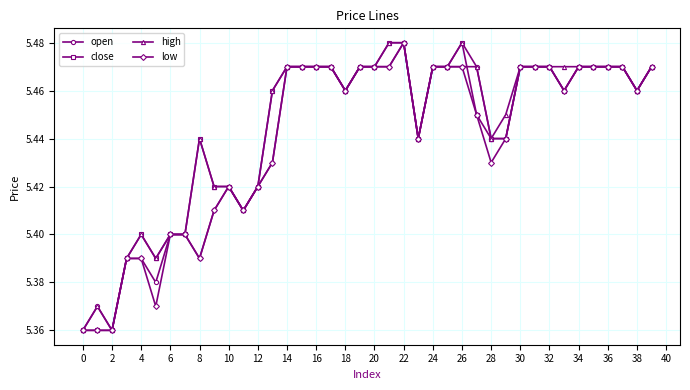

At how many categories does at least one series exceed 5?

40